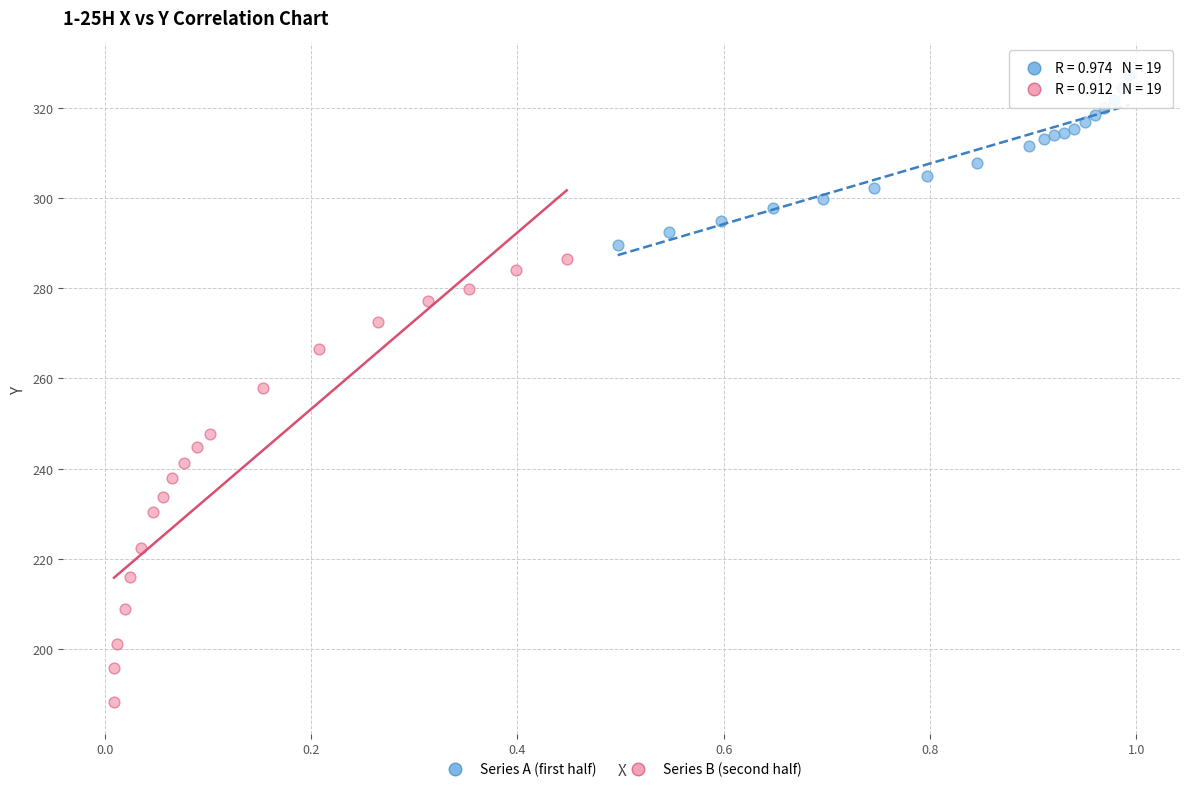

Which series has the widest spread of Y values?

Series B (second half)